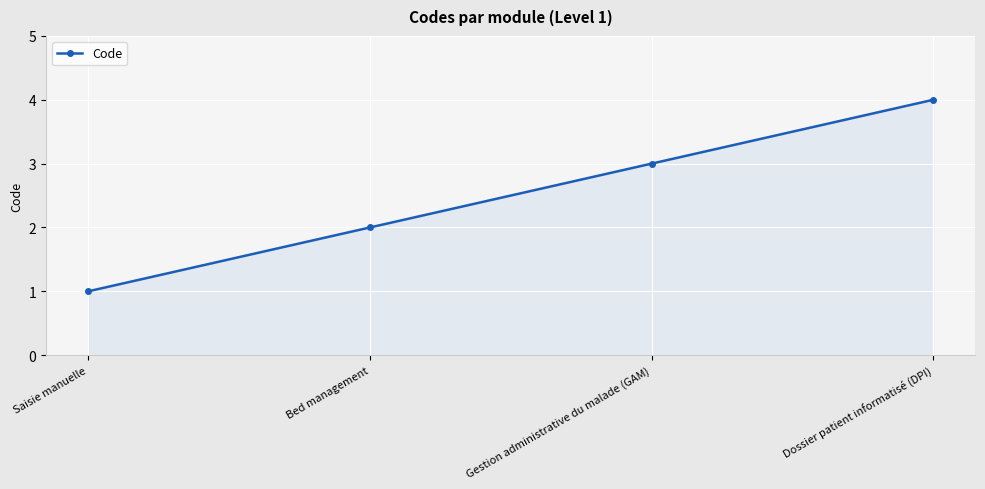

List the labels in order of value, smallest first.

Saisie manuelle, Bed management, Gestion administrative du malade (GAM), Dossier patient informatisé (DPI)